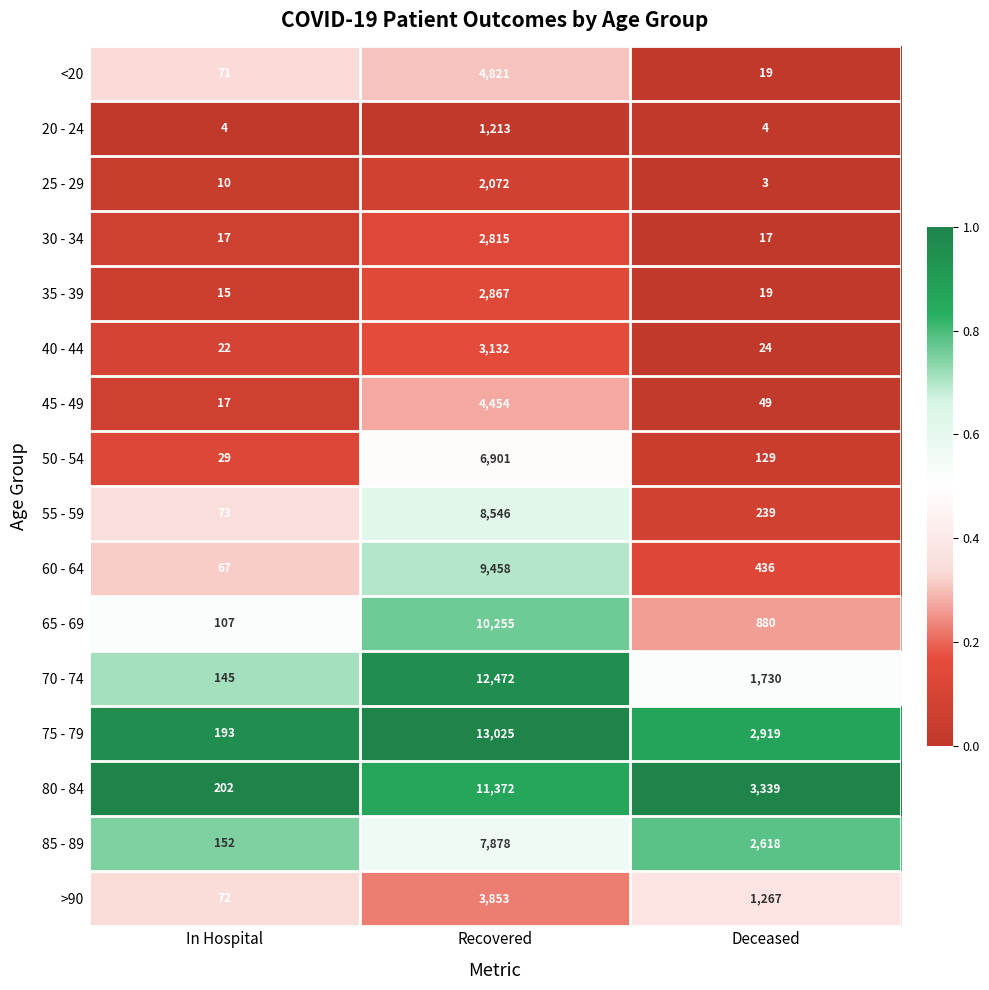

Count the 70 - 74 values in the range 145 to 12472.

3